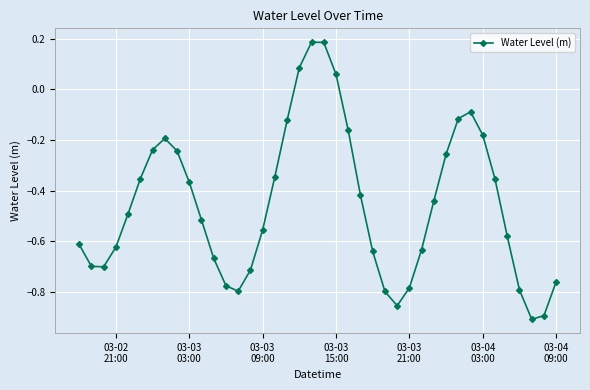

How many series are shown in this chart?

1